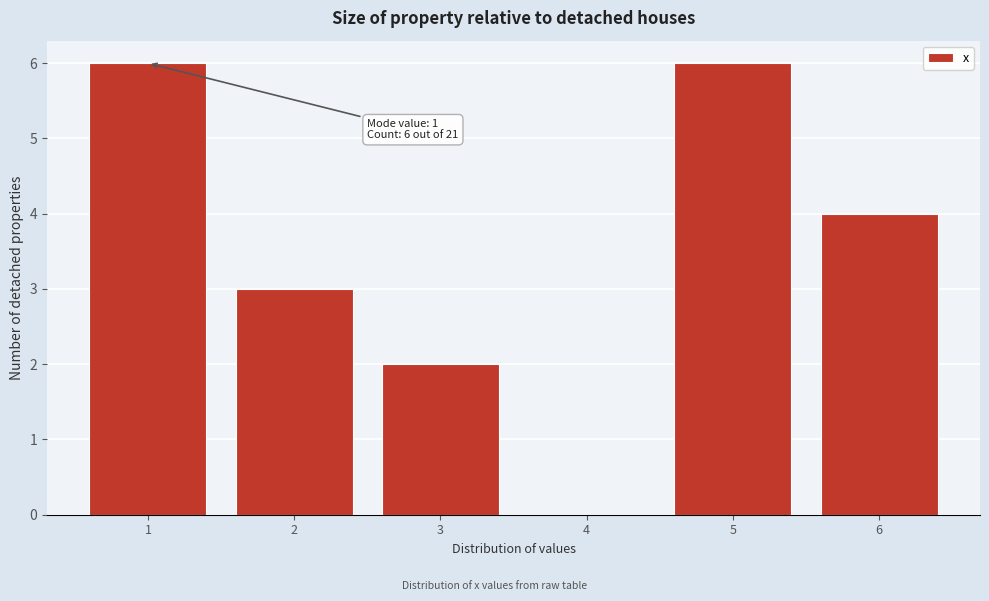

Reading left to right, transcribe all the data shown in this chart.

1=6	2=3	3=2	4=0	5=6	6=4